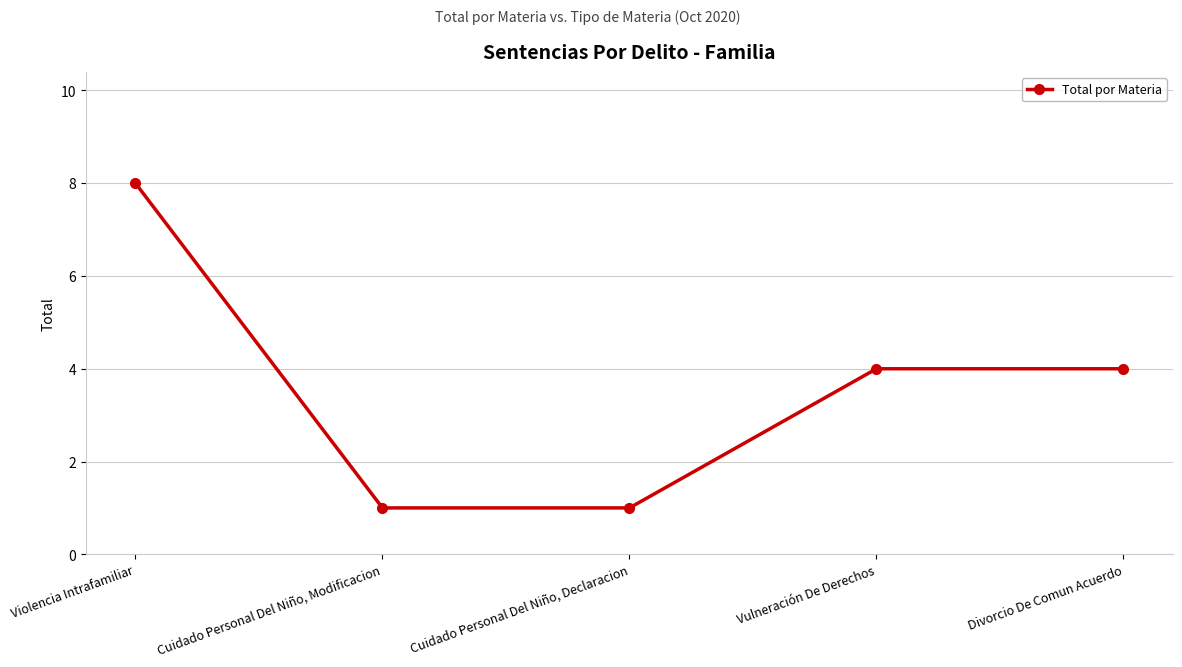

How many categories are shown in the chart?

5